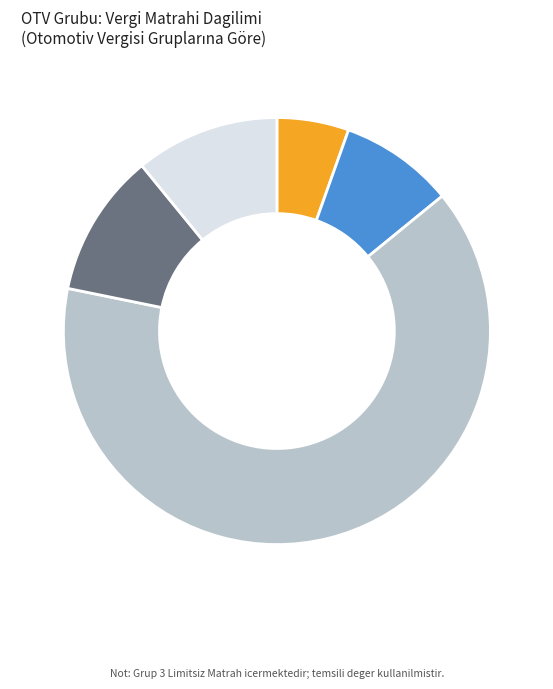

Between Grup 1 and Grup 2, which is larger?

Grup 2